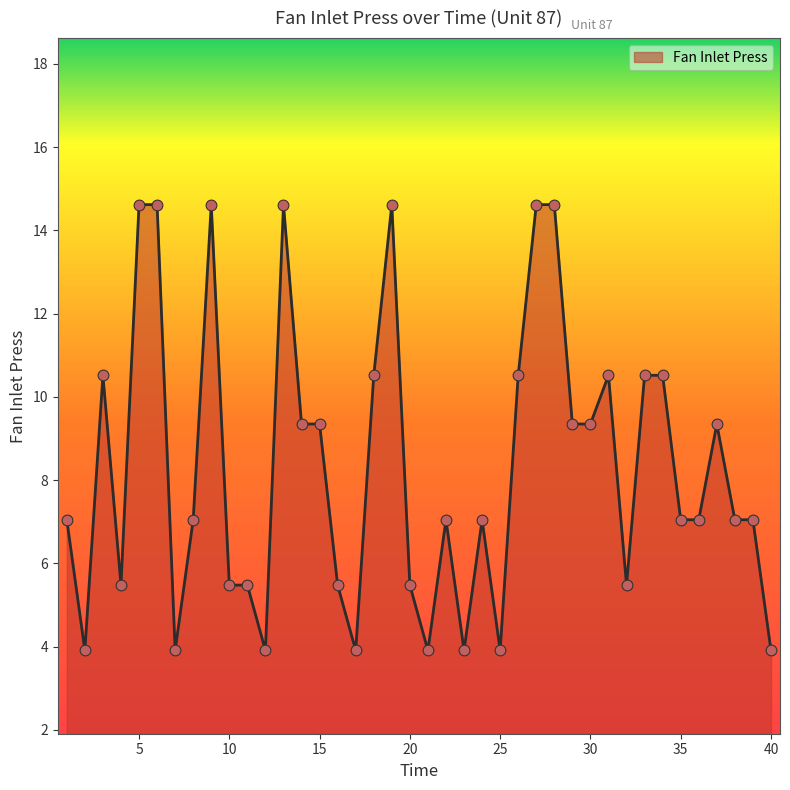

What is the difference between the maximum and minimum values?

10.7